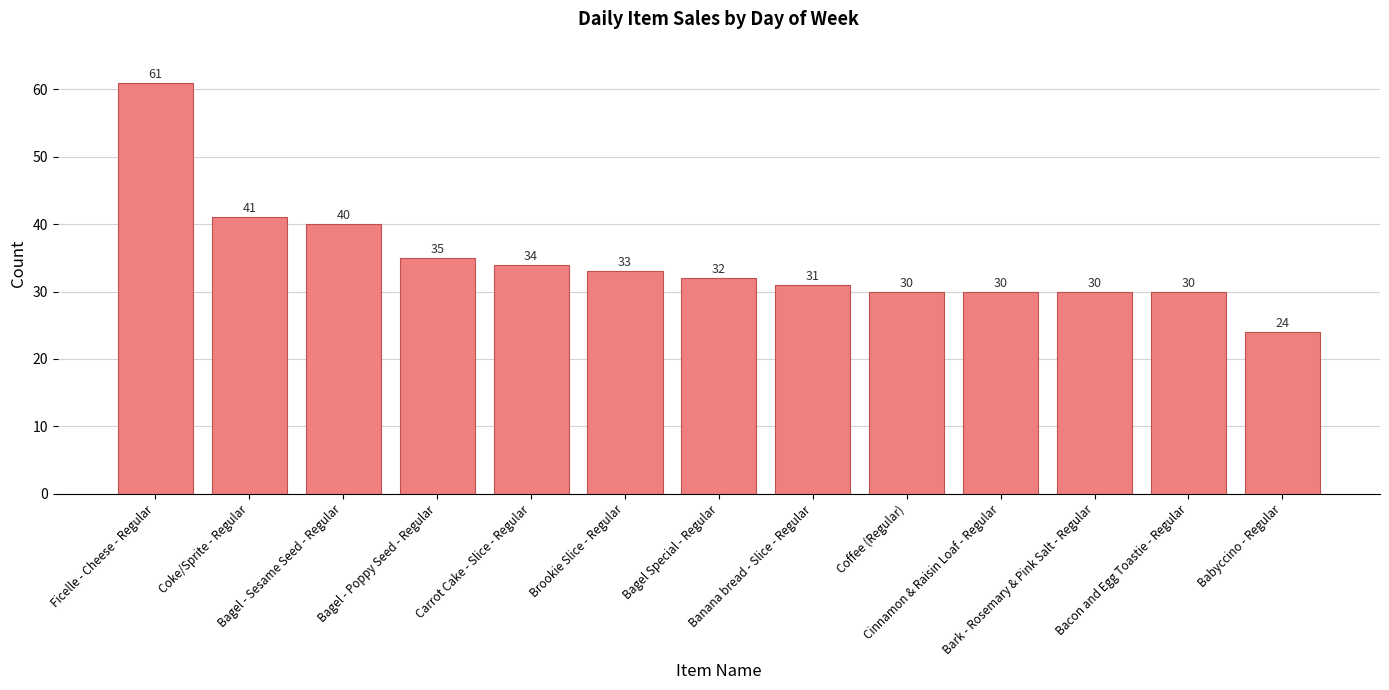

Which category has the lowest value across all series?

Babyccino - Regular